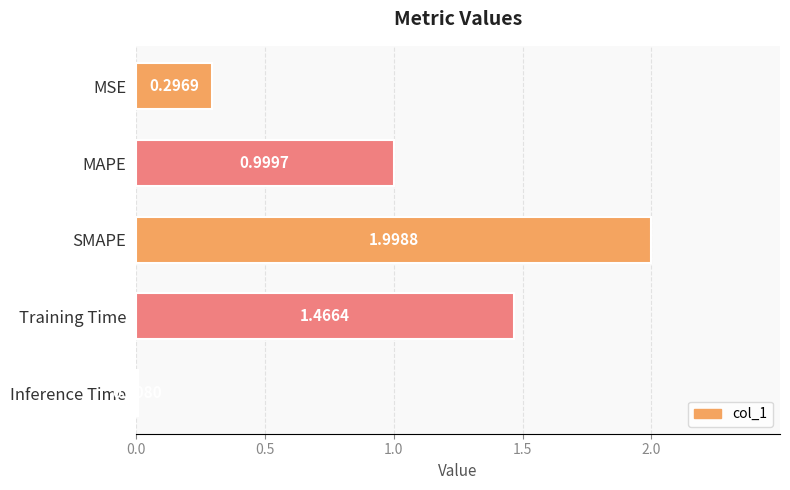

At which category does the chart reach its peak across all series?

SMAPE